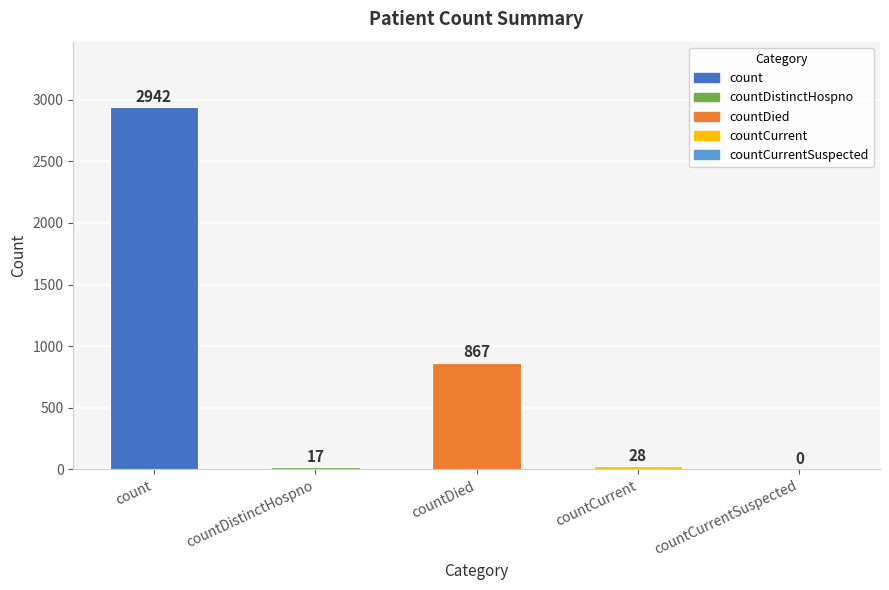

How many values are above zero?

4